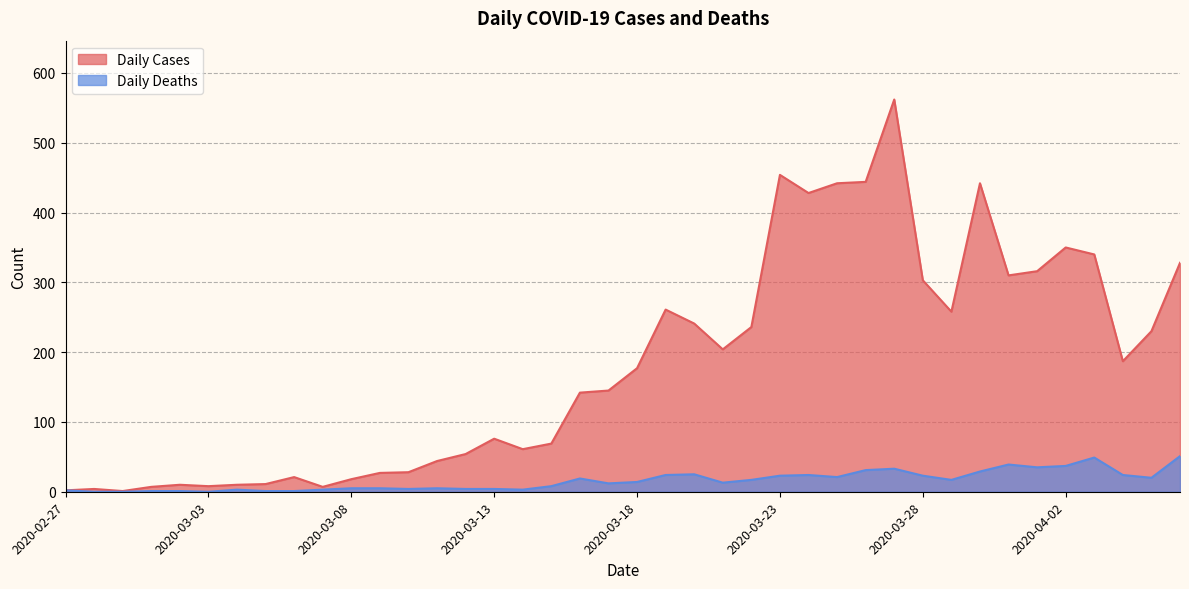

Reading left to right, list all the values displayed in this chart.

Daily Cases: 2	4	1	7	10	8	10	11	21	7	18	27	28	44	54	76	61	69	142	145	177	261	241	204	236	454	428	442	444	562	303	258	442	310	316	350	340	187	230	328
Daily Deaths: 2	0	0	1	1	0	3	1	1	3	5	5	4	5	4	4	3	8	19	12	14	24	25	13	17	23	24	21	31	33	23	17	29	39	35	37	49	24	20	51